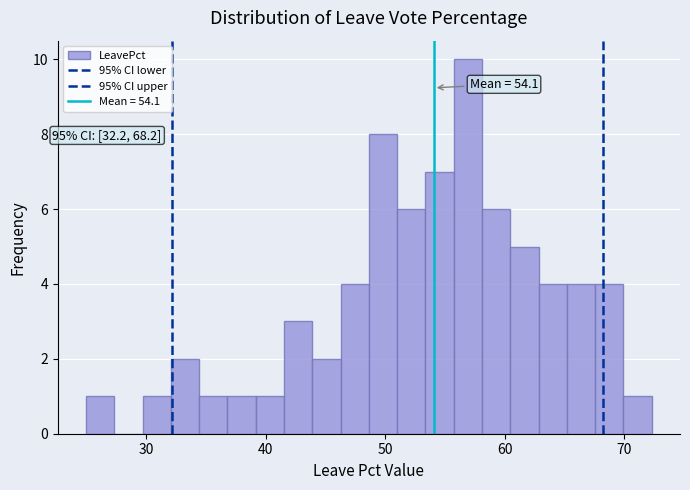

Around what value on the x-axis is the tallest bar? Give the approximate position of its centre, as read against the axis.

57